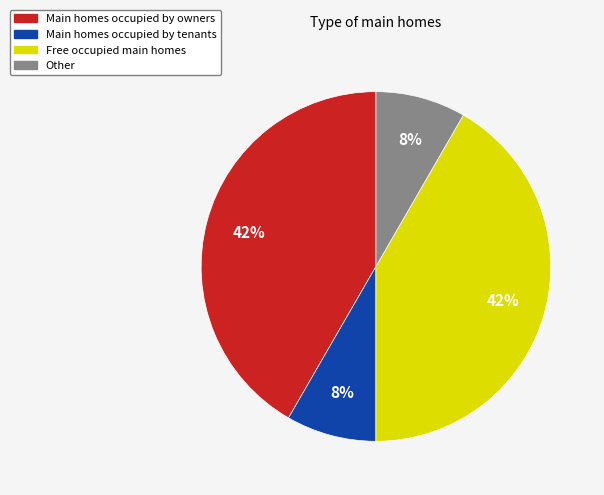

The Main homes occupied by tenants slice represents 8% of the pie. True or false?

True